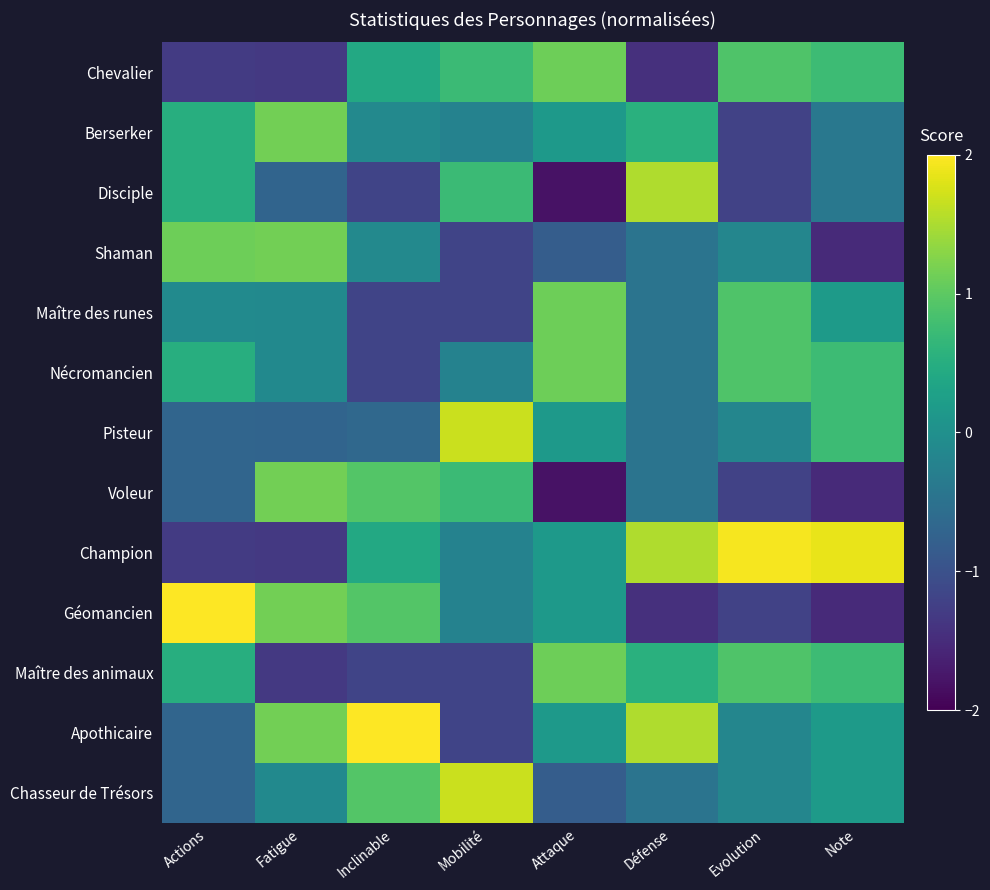

Between Inclinable and Défense, which series saw the biggest shift?

Disciple